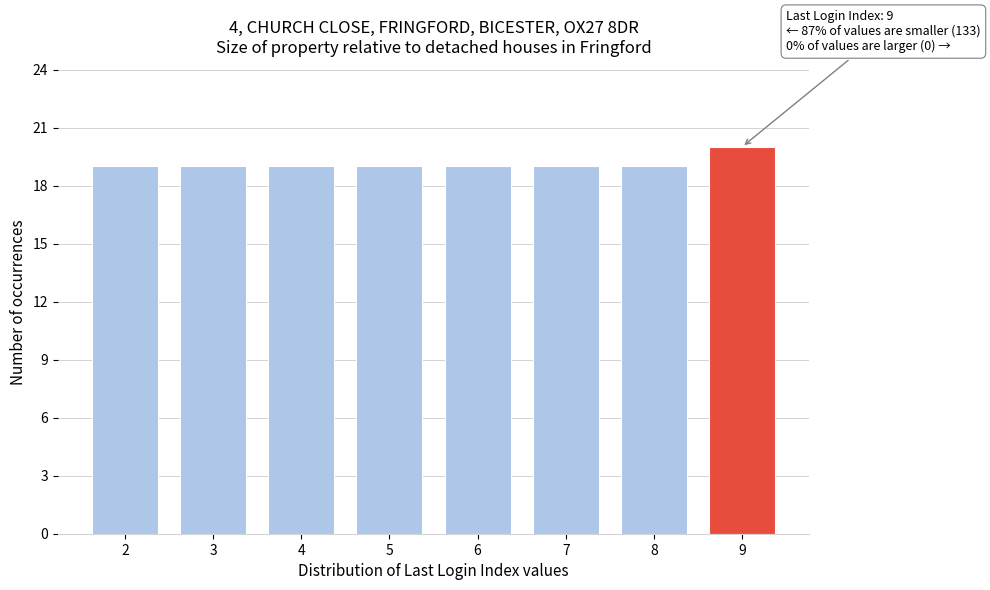

Reading left to right, list all the values displayed in this chart.

19	19	19	19	19	19	19	20